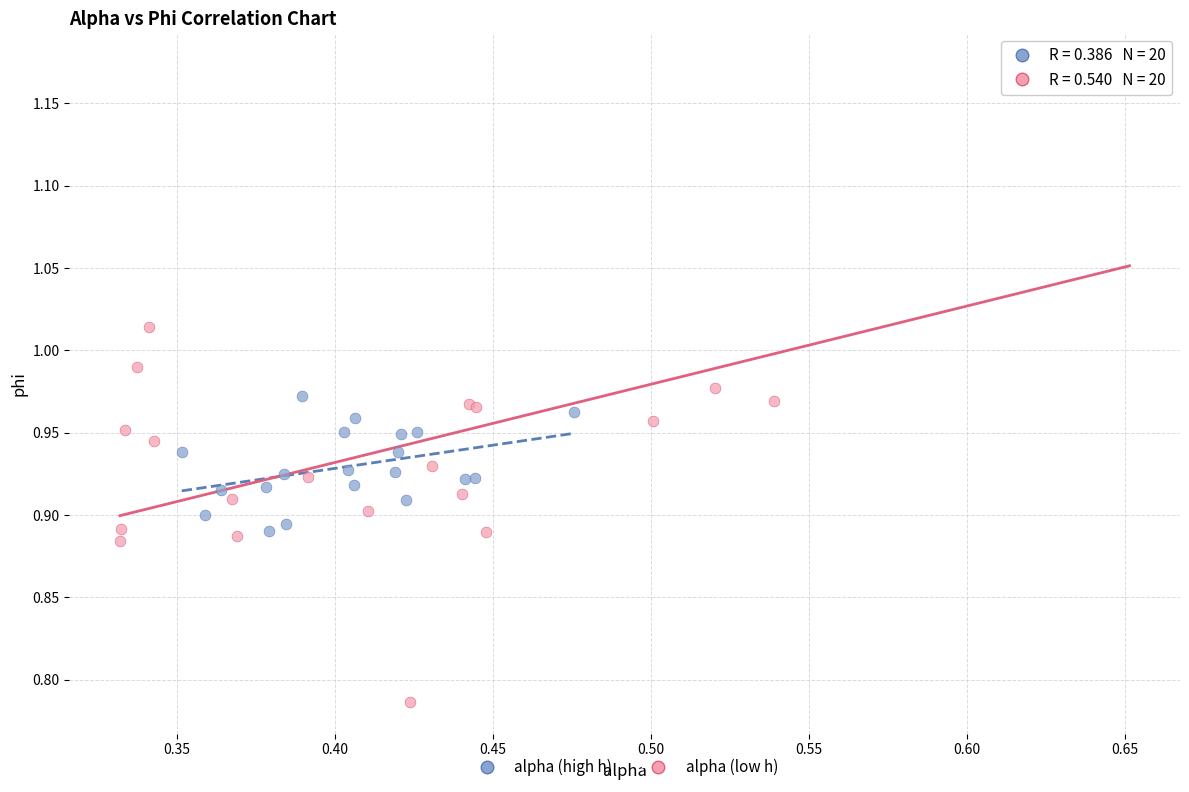

Which series has the widest spread of Y values?

alpha (low h)